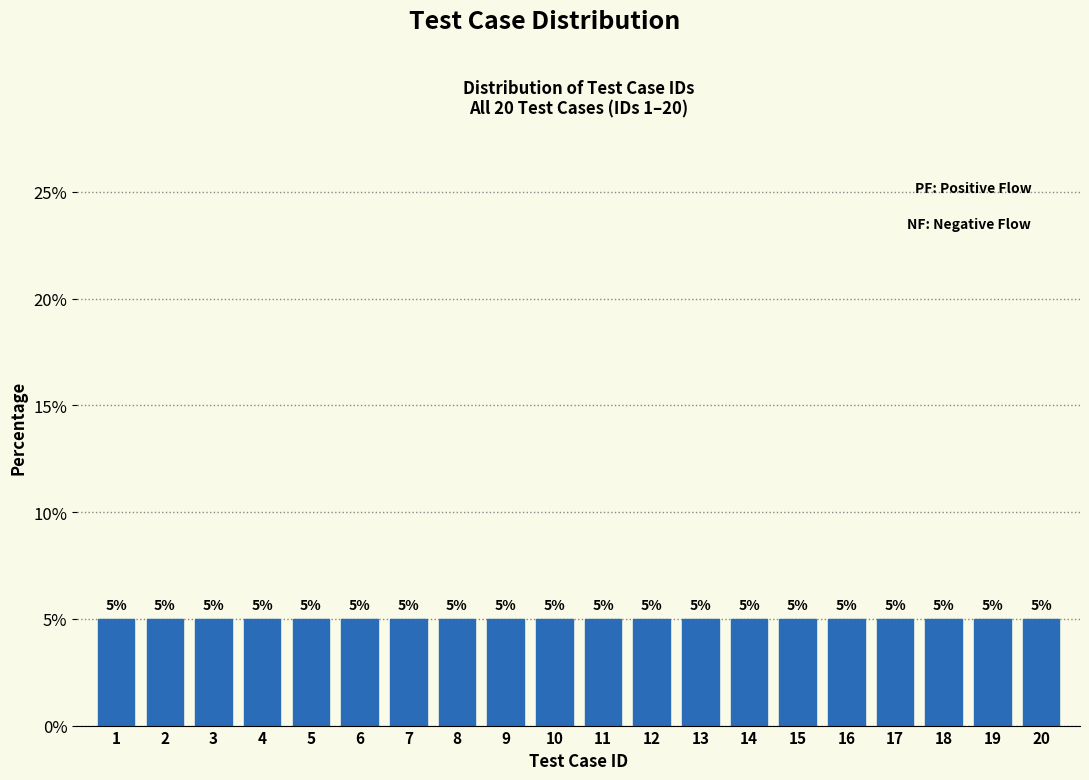

How tall is the bar that spans 2.5 to 3.5 on the x-axis?

5